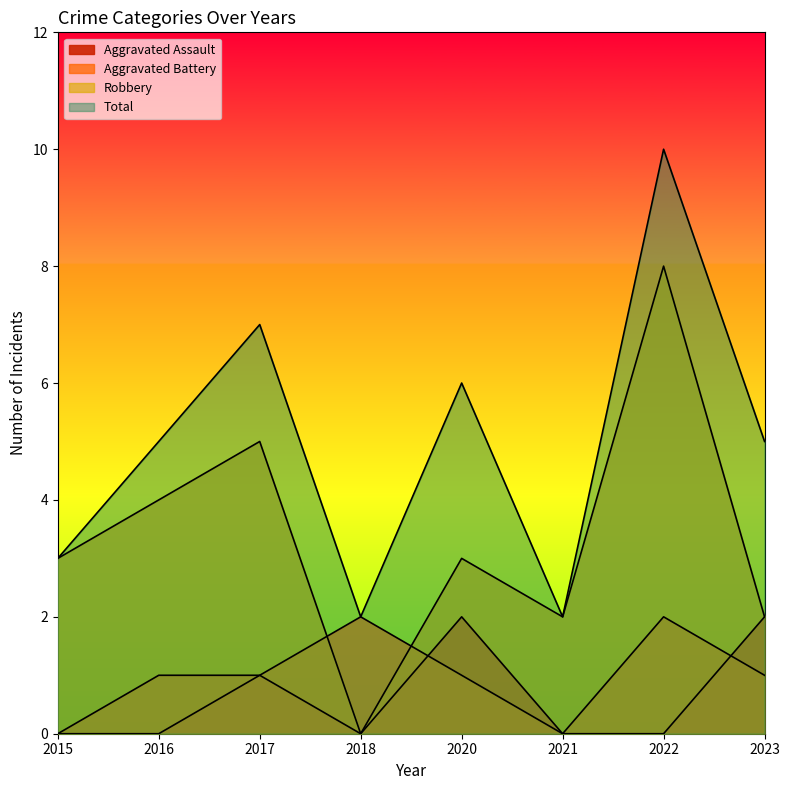

True or false: Total and Robbery cross at least once.

False